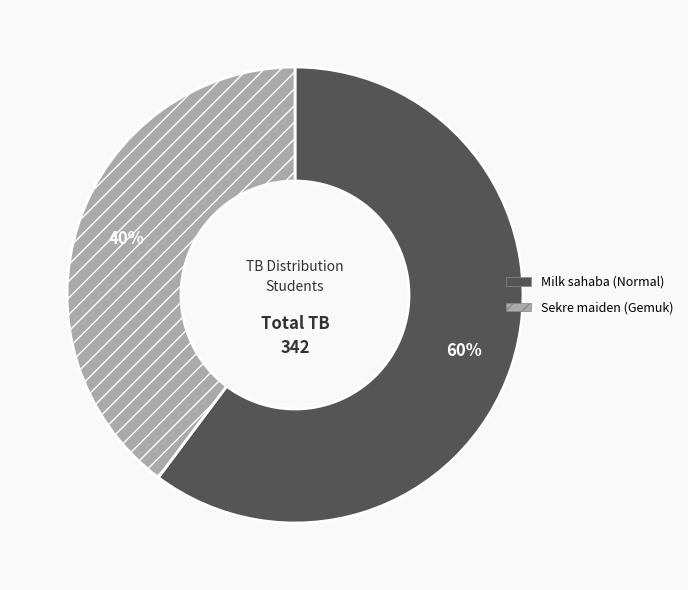

Approximately how many times larger is the value at Sekre maiden (Gemuk) compared to Milk sahaba (Normal)?

0.7